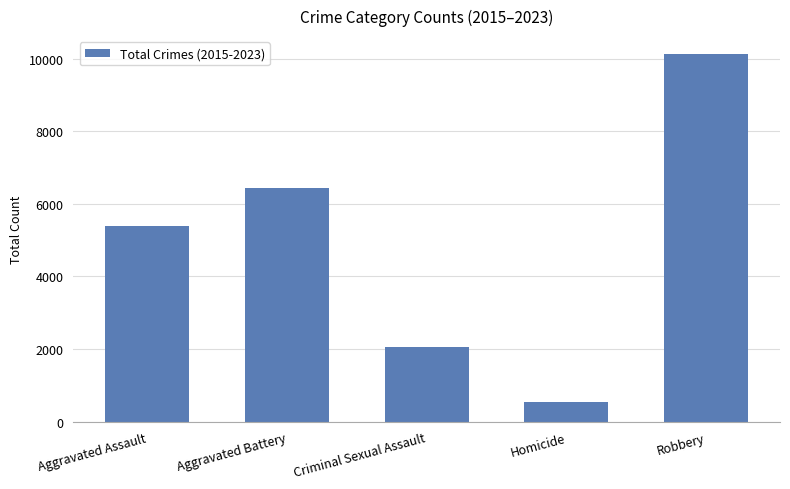

Between Criminal Sexual Assault and Aggravated Battery, which is larger?

Aggravated Battery